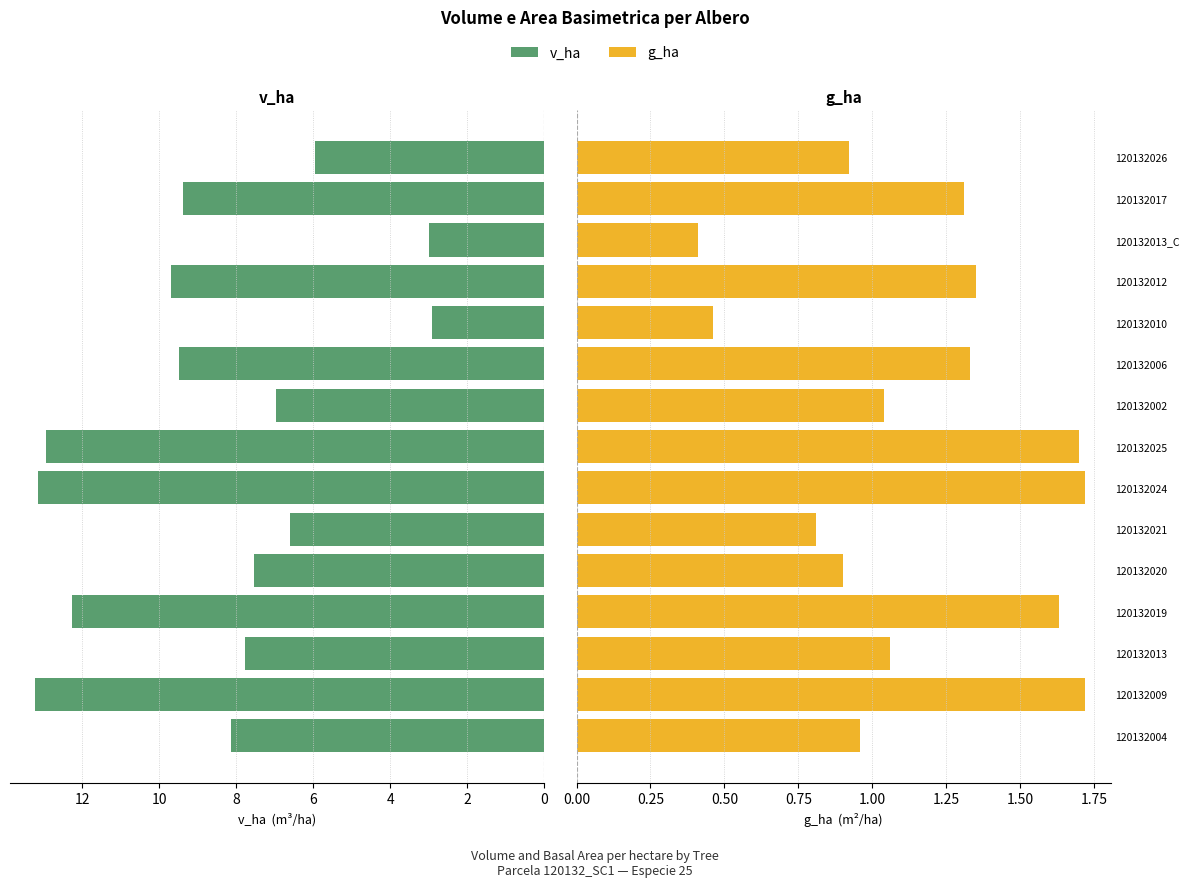

What is the difference between the second highest and second lowest values in the g_ha series?

1.3